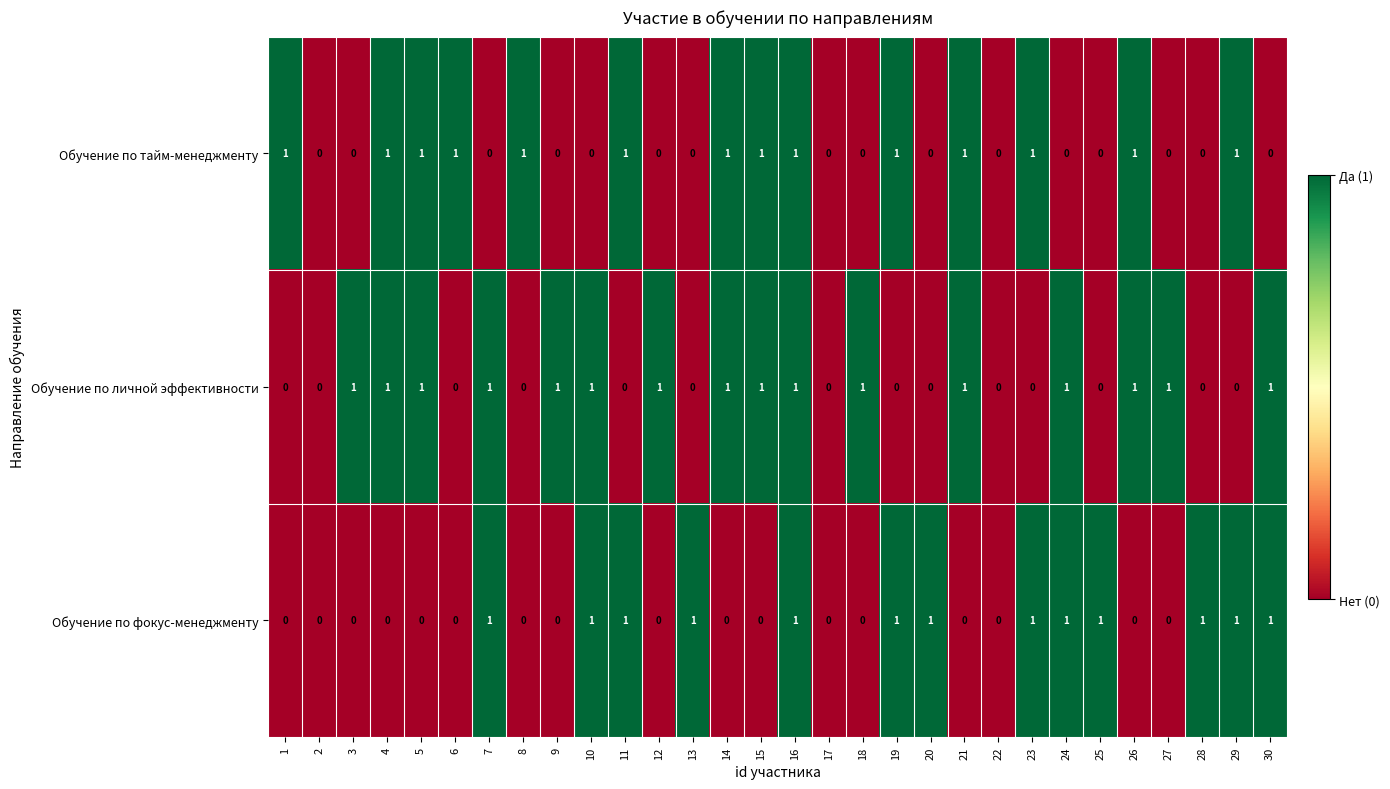

Which series has the largest total across all categories?

Обучение по личной эффективности